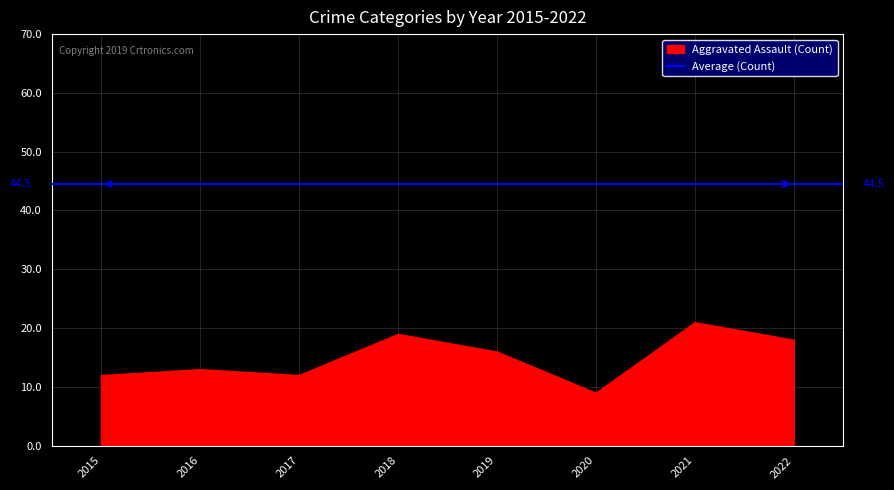

Is it true that Aggravated Assault equals 8 at 2016?

False